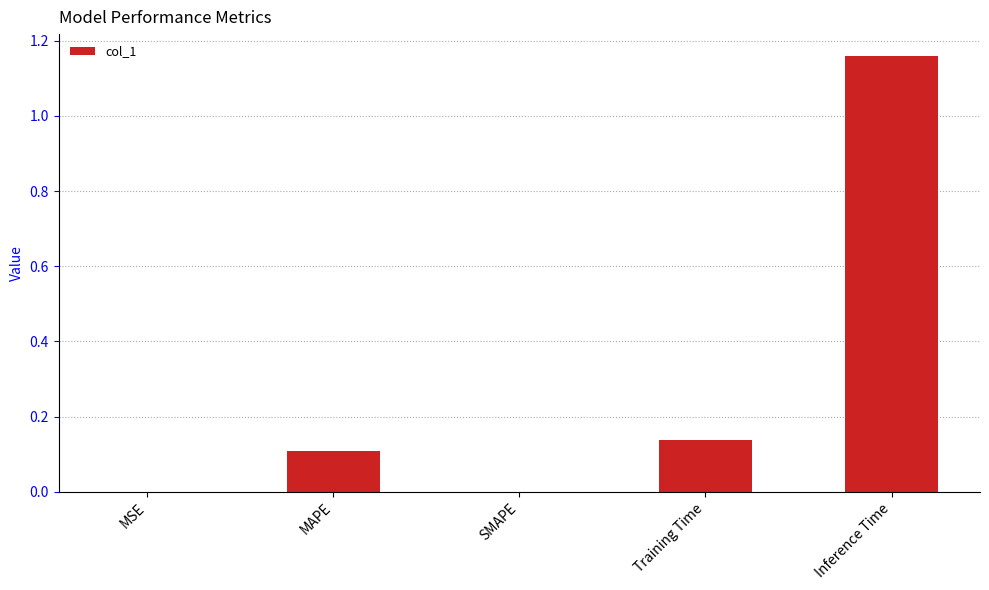

True or false: the data shows 0.1 at MAPE.

True